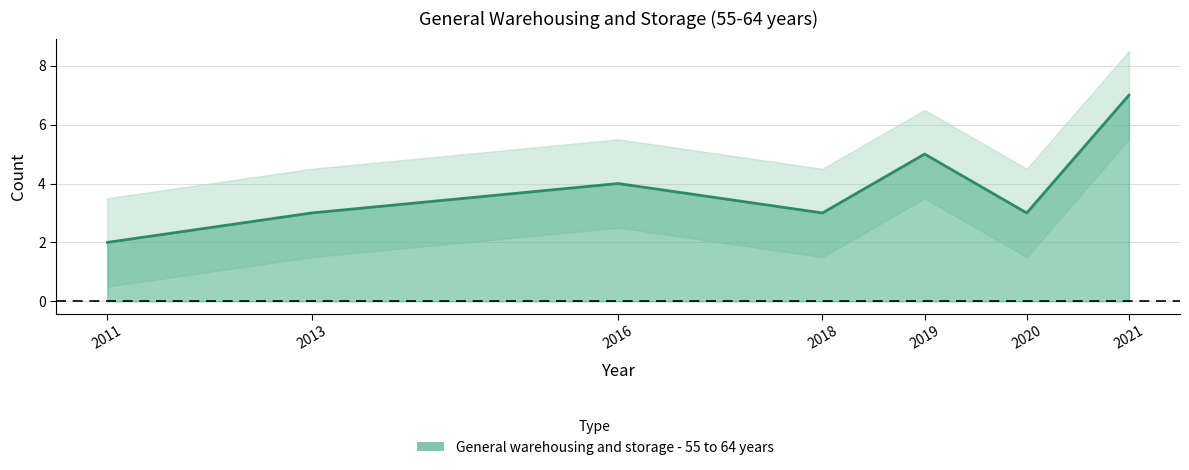

What is the average value?

4